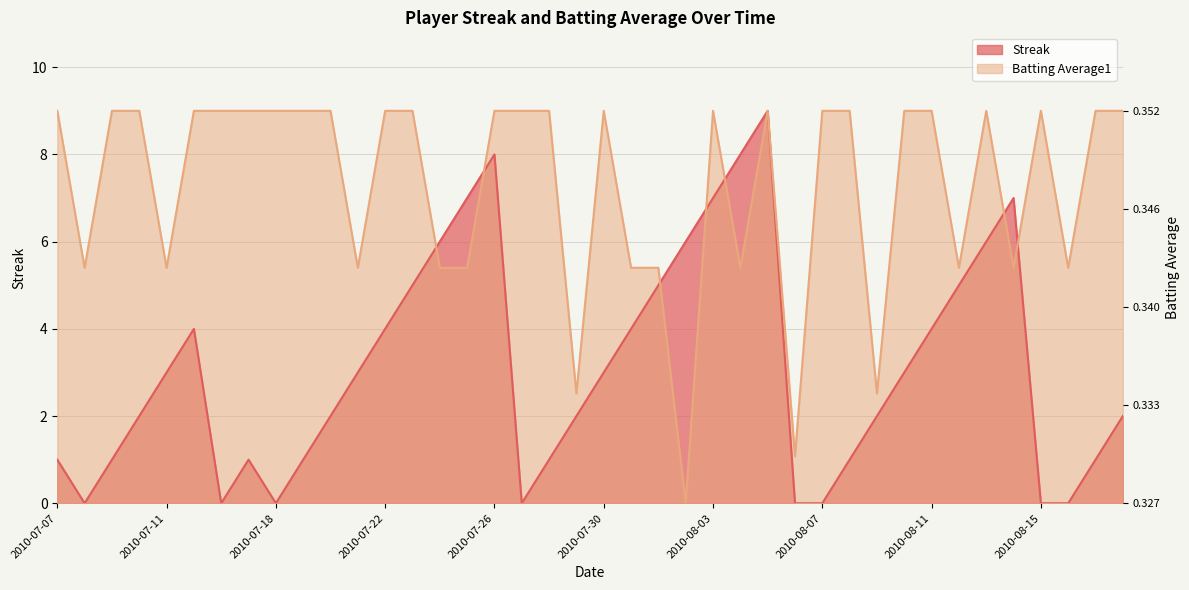

The value of Batting Average1 at 2010-08-13 is 16.1. True or false?

False